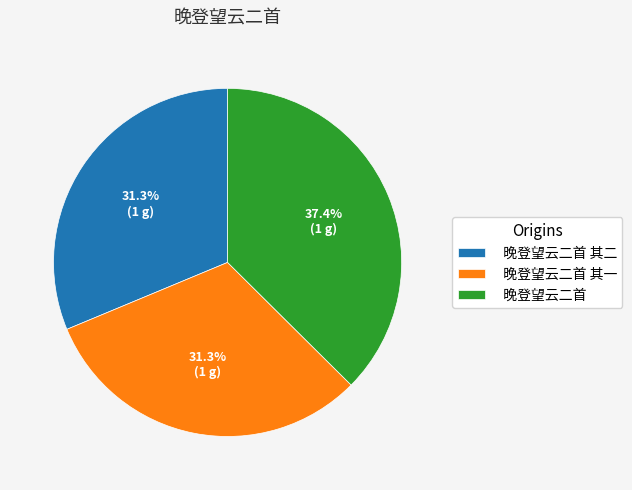

Do 晚登望云二首 and 晚登望云二首 其一 together represent more than half of the pie?

Yes